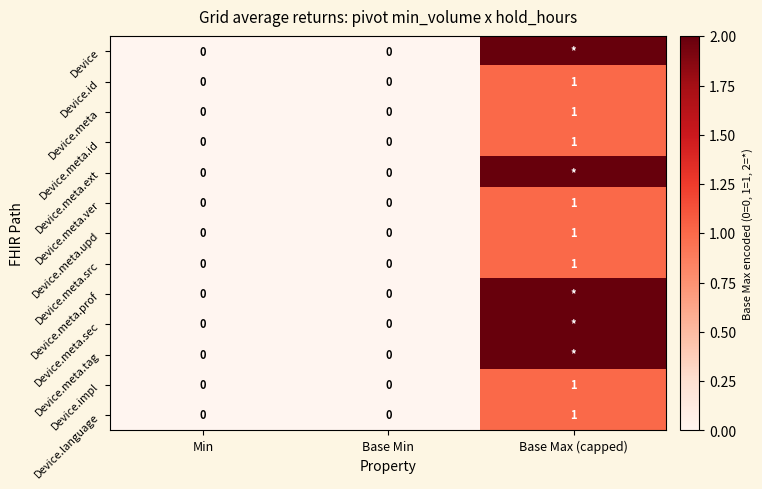

How many Device.meta.ver values are between 0 and 1?

3